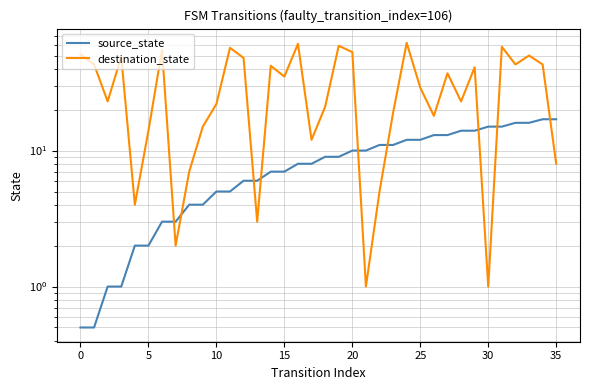

True or false: source_state has more than 2 interior local peaks.

False